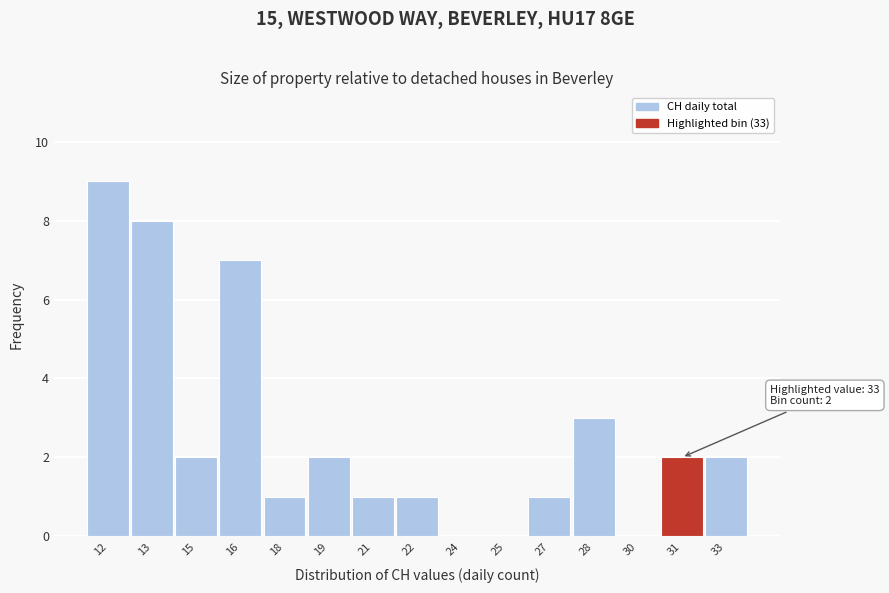

Reading left to right, transcribe all the data shown in this chart.

12=9	13=8	15=2	16=7	18=1	19=2	21=1	22=1	24=0	25=0	27=1	28=3	30=0	31=2	33=2